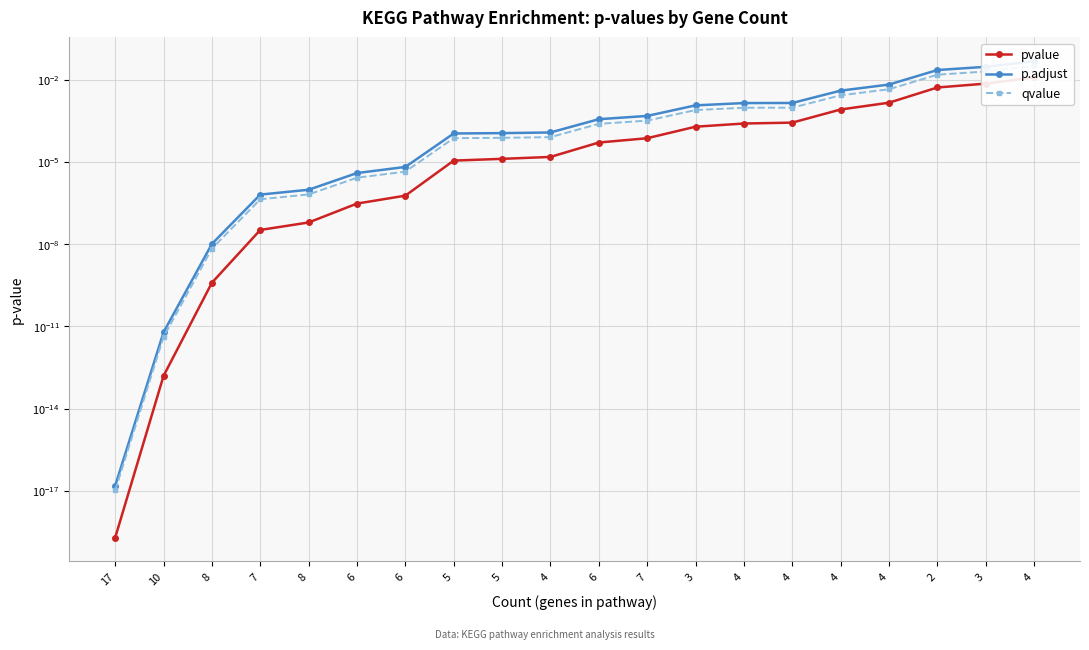

What is the label of the 14th point from the right?

6